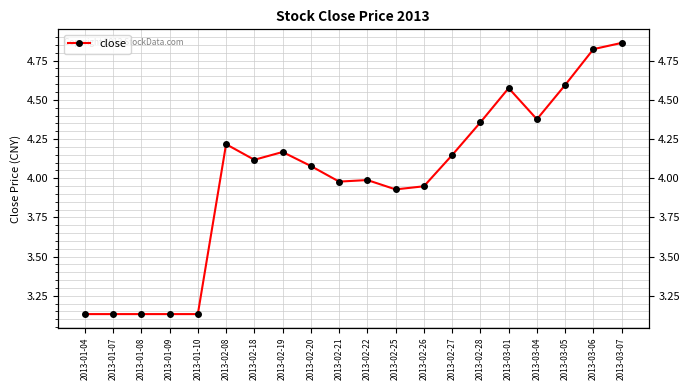

Rank the categories by value from lowest to highest.

2013-01-04, 2013-01-07, 2013-01-08, 2013-01-09, 2013-01-10, 2013-02-25, 2013-02-26, 2013-02-21, 2013-02-22, 2013-02-20, 2013-02-18, 2013-02-27, 2013-02-19, 2013-02-08, 2013-02-28, 2013-03-04, 2013-03-01, 2013-03-05, 2013-03-06, 2013-03-07